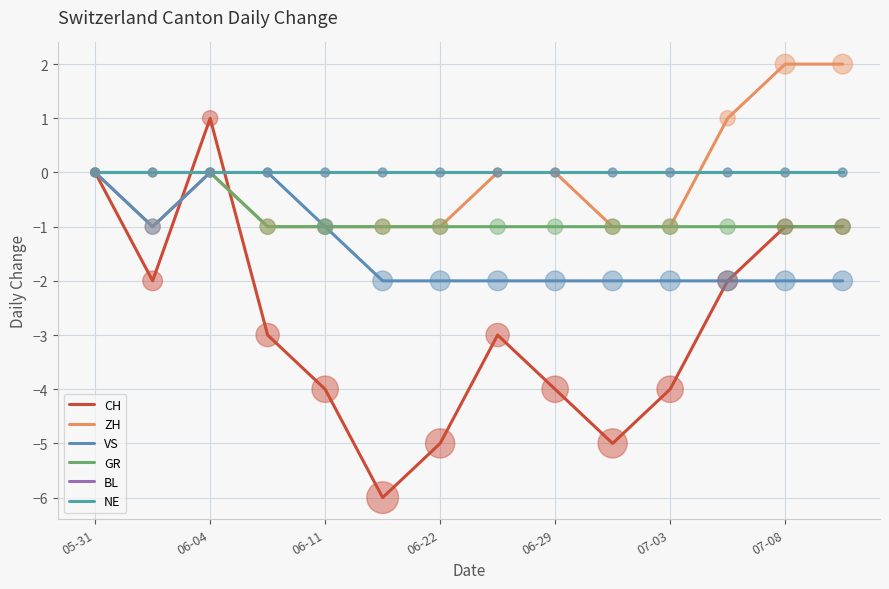

What are all the series names shown in the legend?

CH, ZH, VS, GR, BL, NE